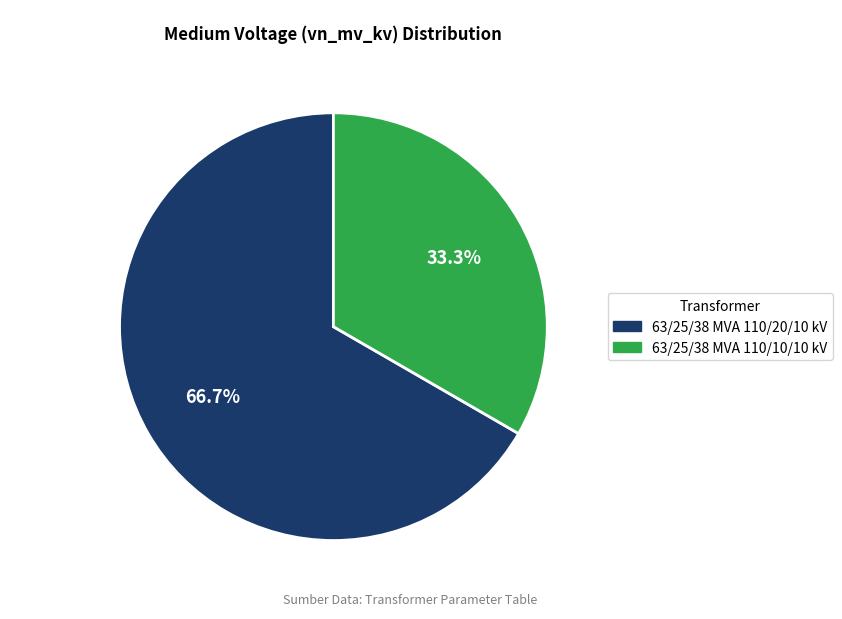

Is there any slice that represents more than half of the pie?

Yes